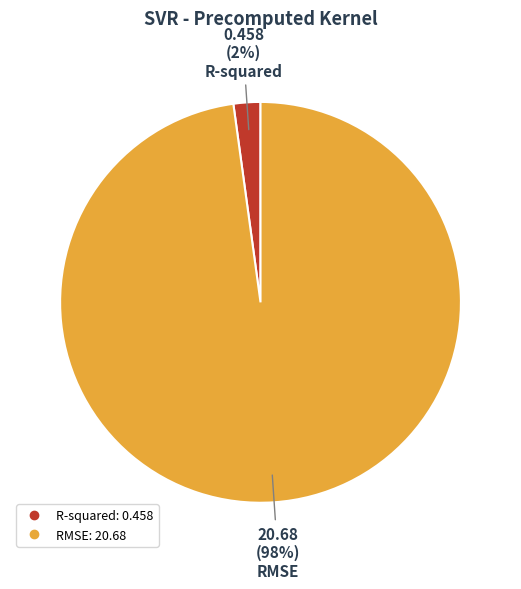

What percentage is the R-squared slice, to the nearest percent?

2%